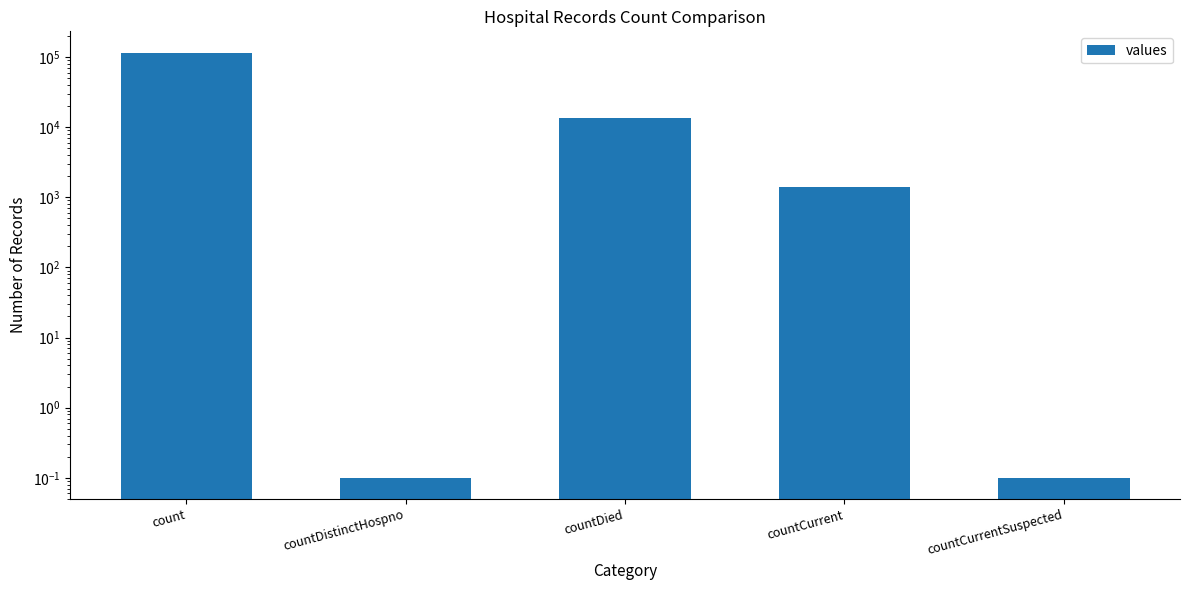

What is the difference between the values at countCurrentSuspected and countDied?

13342.9